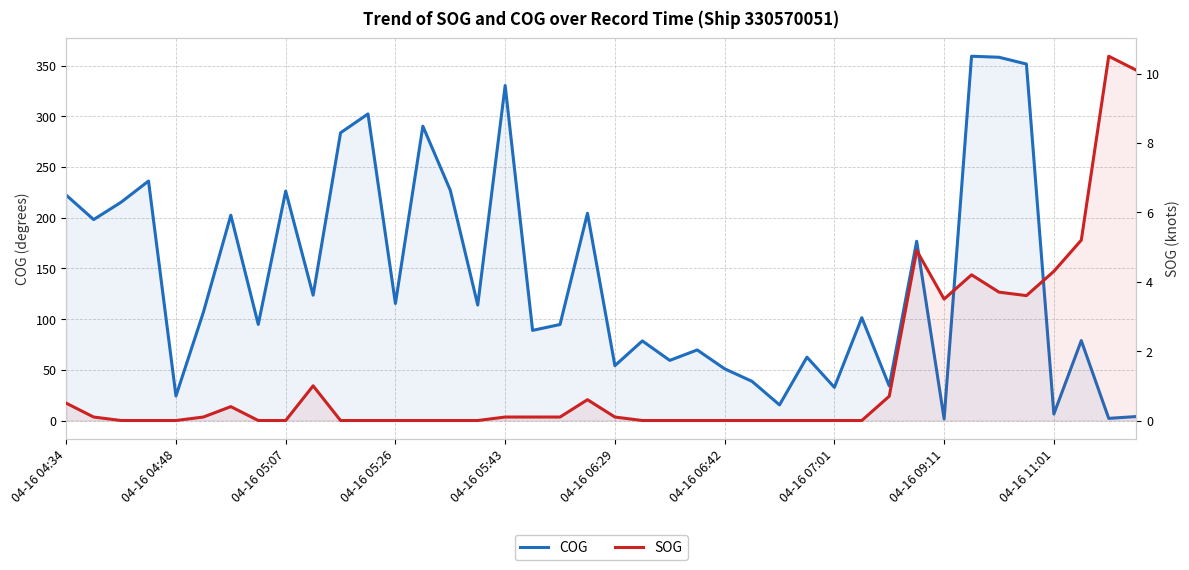

What position from the left is 18?

19